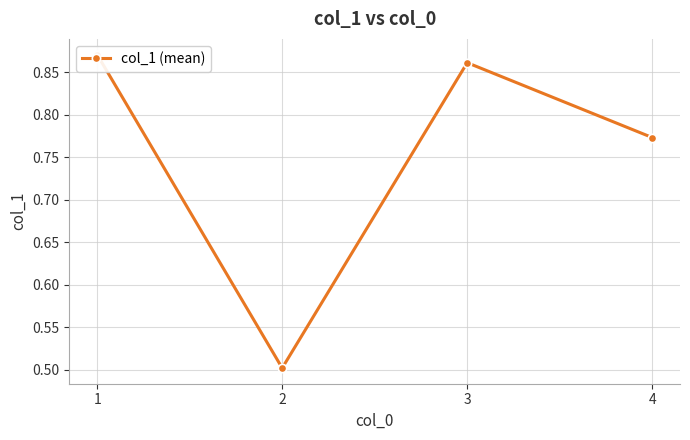

Between 4 and 3, which is larger?

3